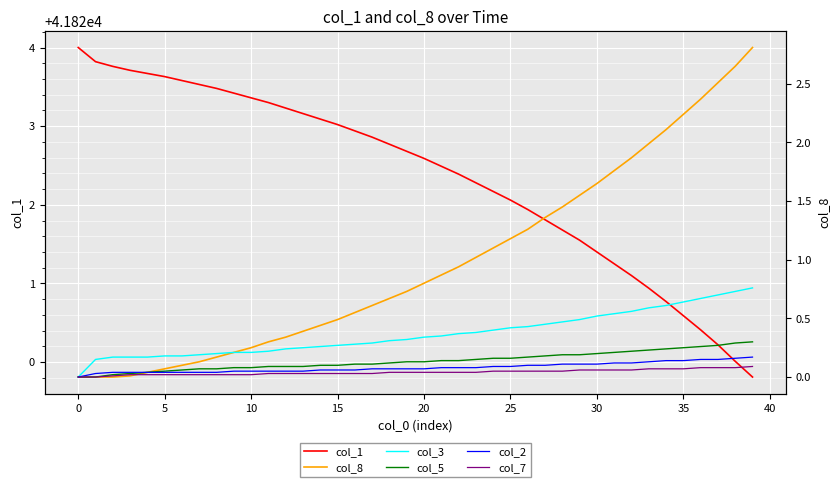

True or false: col_5 and col_7 cross at least once.

False